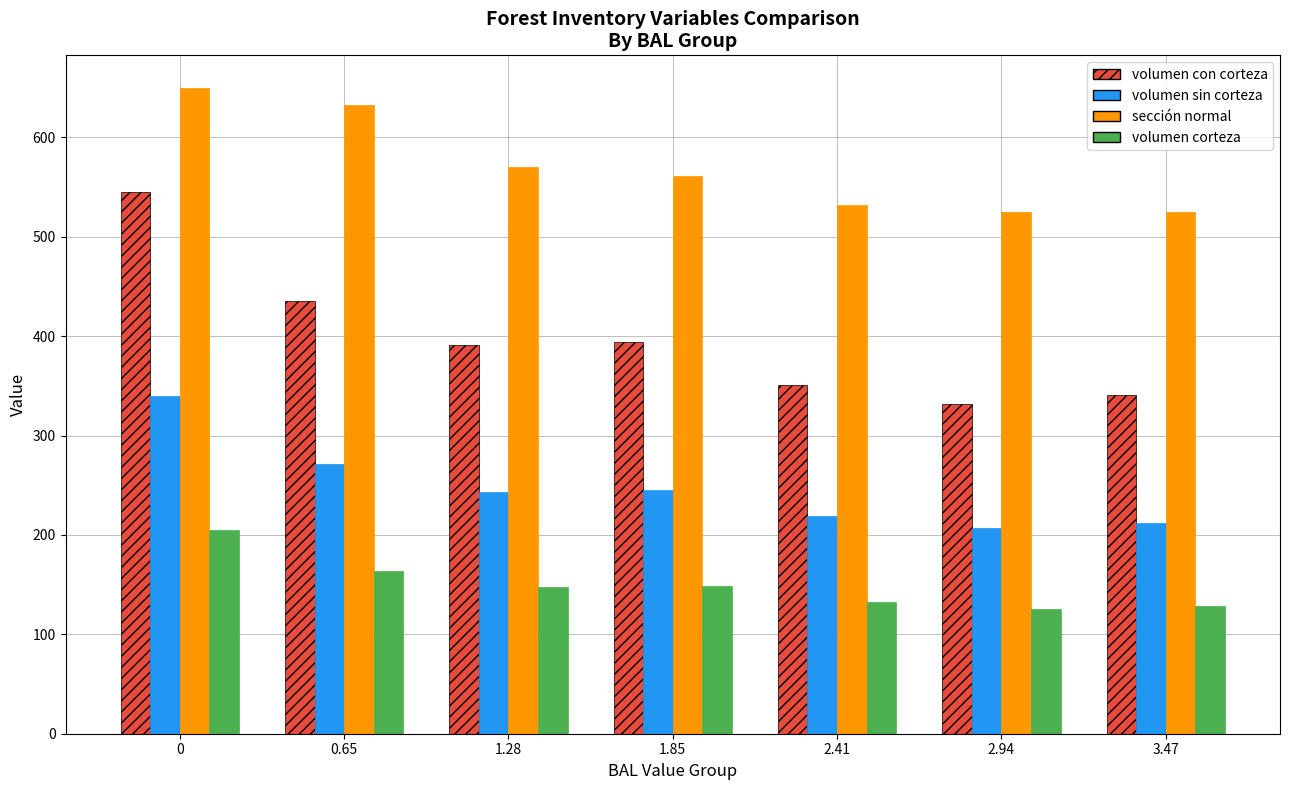

What is the average value of the sección normal series?

570.7